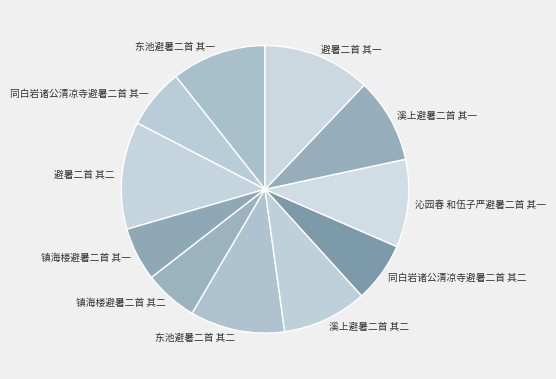

Do 避暑二首 其一 and 同白岩诸公清凉寺避暑二首 其二 together represent more than half of the pie?

No